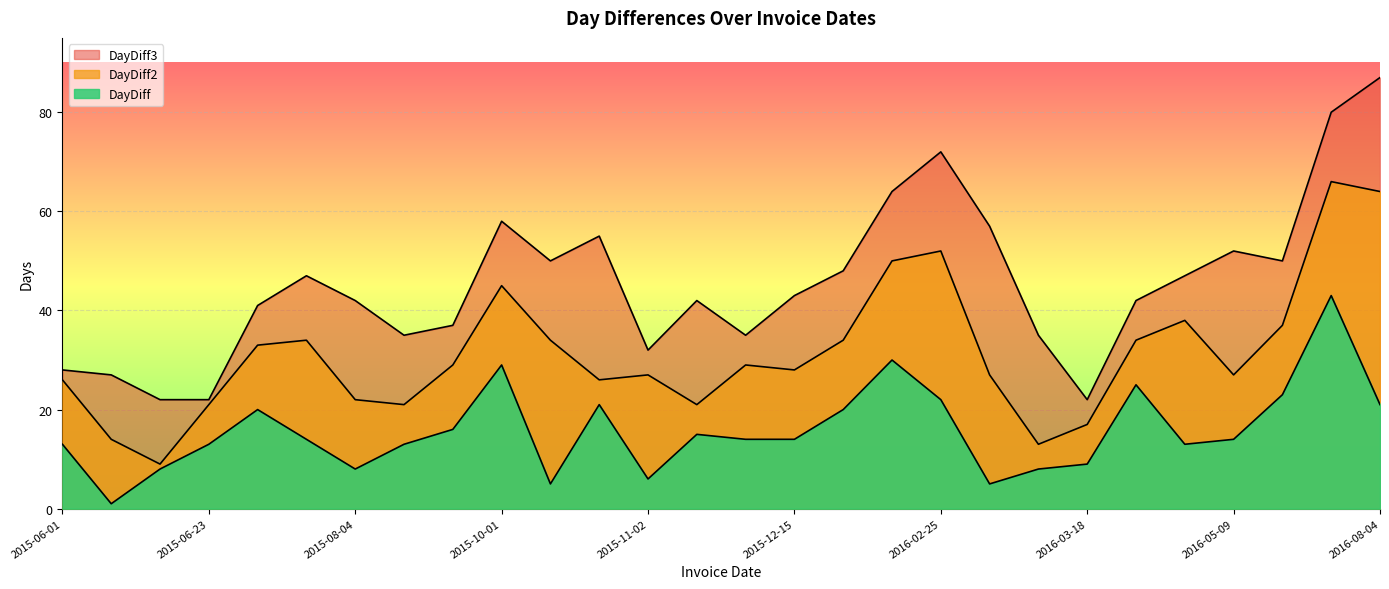

Is the value of DayDiff at 2015-08-04 greater than the value of DayDiff3 at 2015-10-27?

No